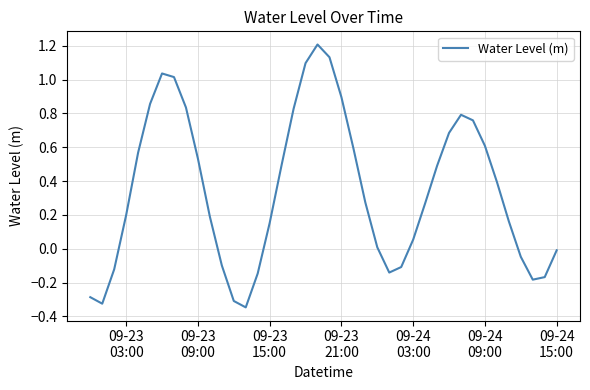

What is the sum of all values?

13.8